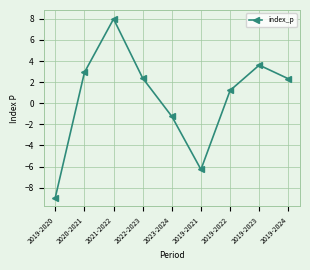

What is the change in value from 2021-2022 to 2019-2022?

-6.8